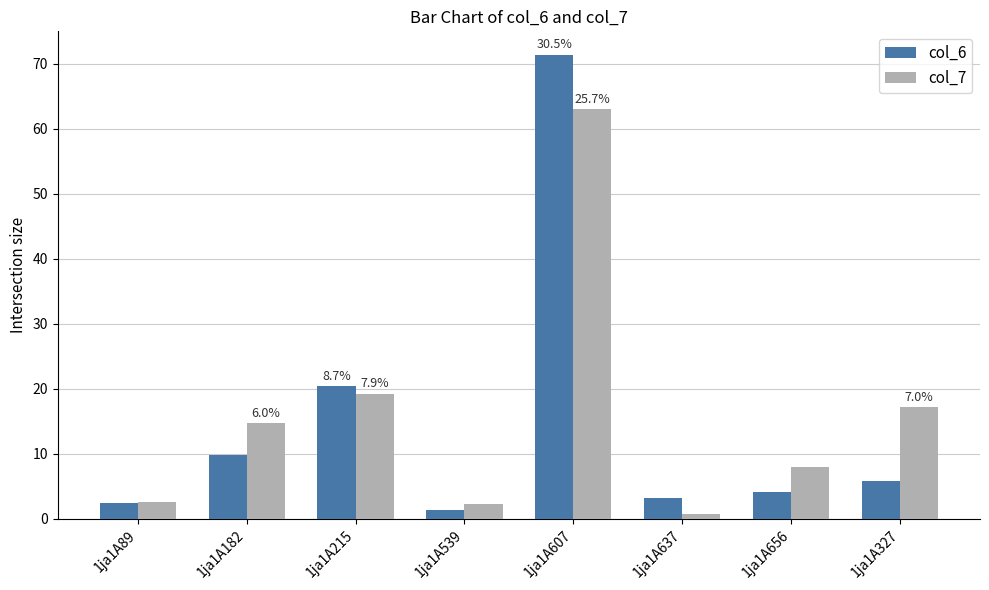

Is it true that col_6 equals 5.8 at 1ja1A327?

True